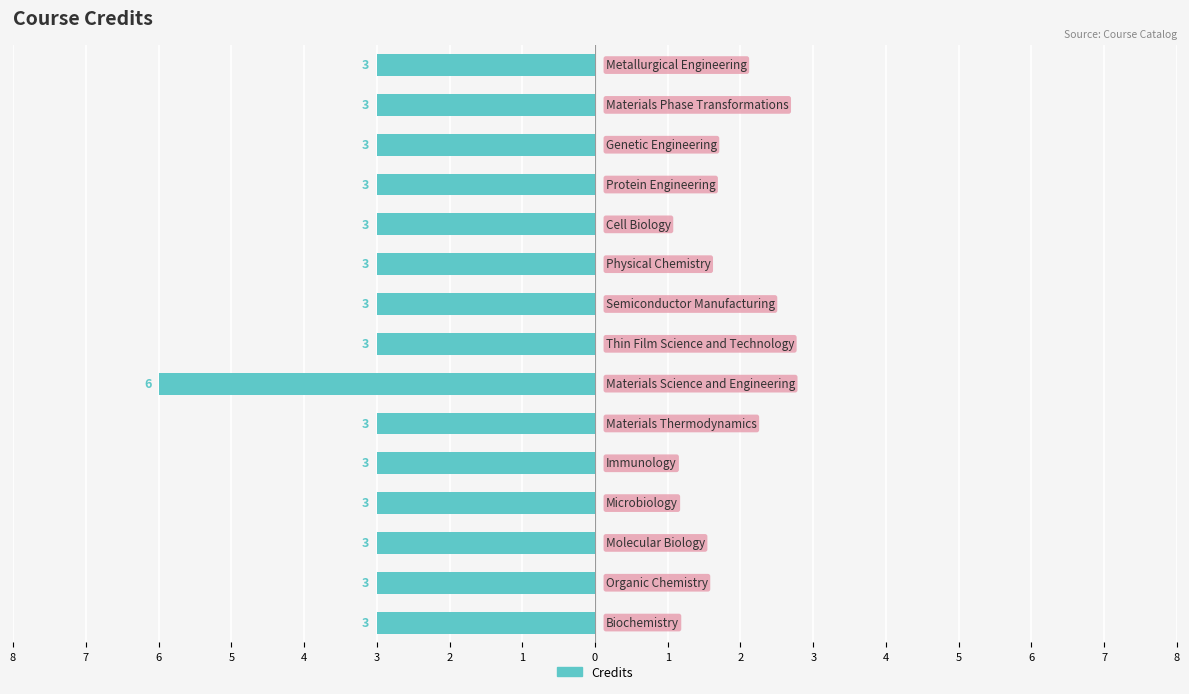

Does the chart contain stacked bars?

No